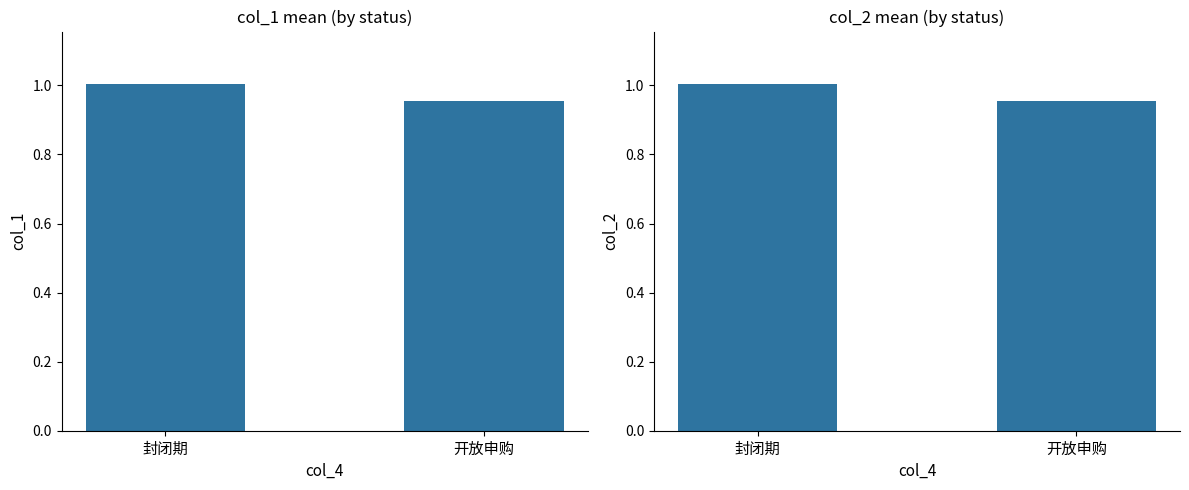

What is the total value across all series at 开放申购?

1.9